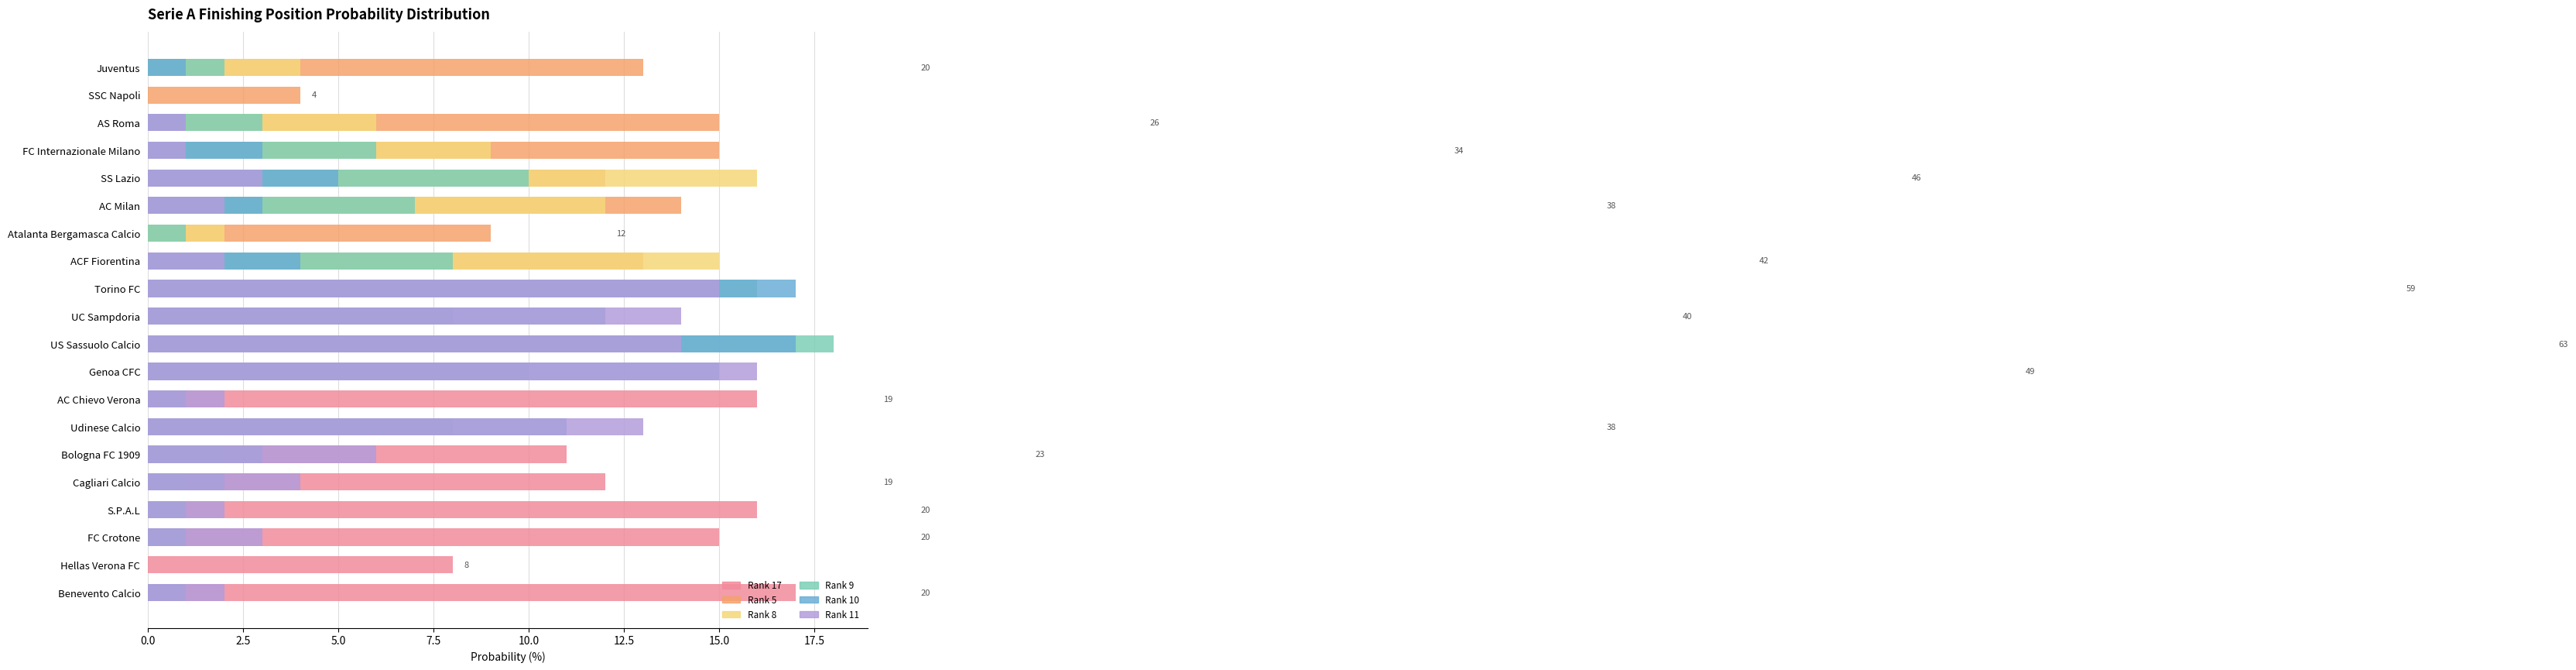

True or false: Rank 8 has a value of 6 at AC Milan.

False